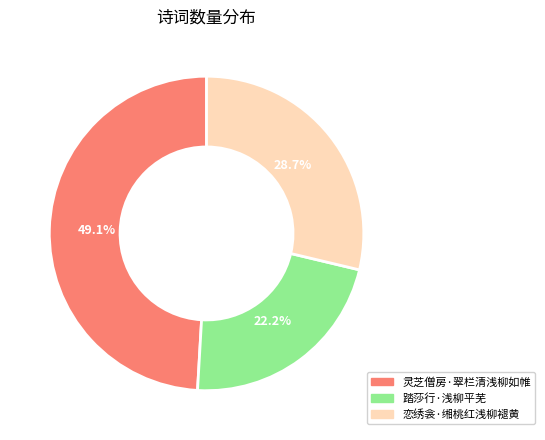

Is the sum of 灵芝僧房·翠栏清浅柳如帷 and 踏莎行·浅柳平芜 greater than half?

Yes